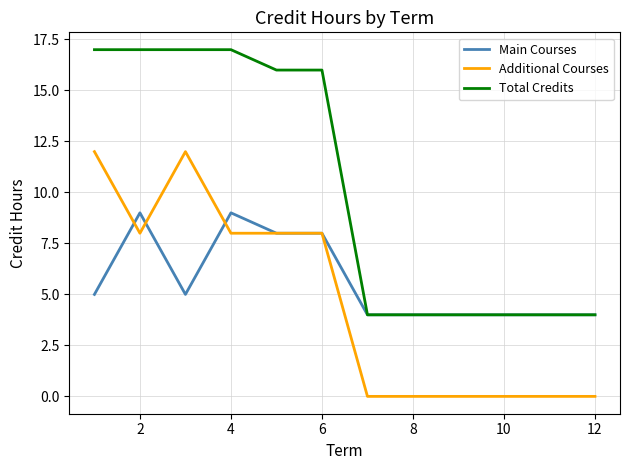

What is the minimum value for Total Credits?

4